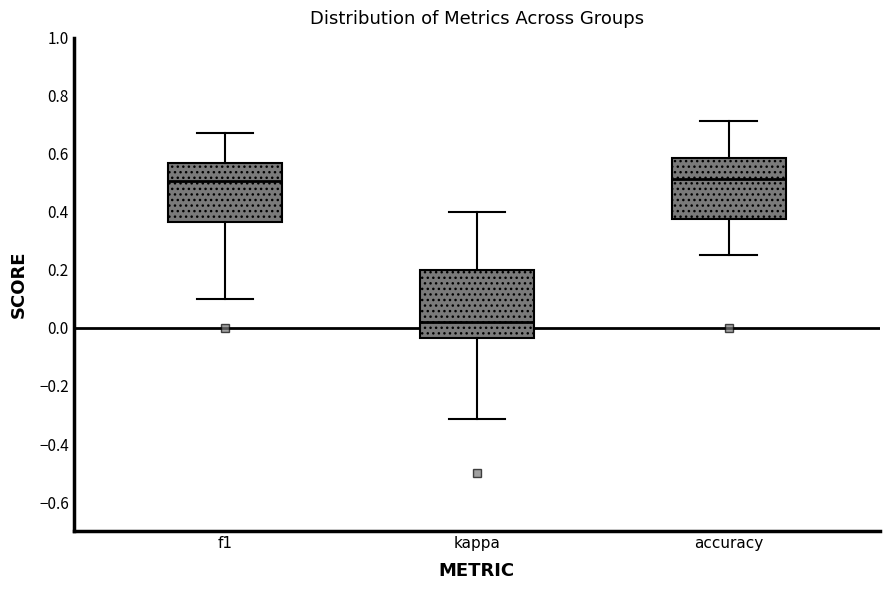

Reading left to right, read every box against the y-axis: the position of its median line, the range the box covers, and the ends of its whiskers. The values are not printed on the chart, so give them approximately, as read against the axis.

f1: median 0.50, box 0.36 to 0.56, whiskers 0.10 to 0.68
kappa: median 0.02, box -0.04 to 0.20, whiskers -0.32 to 0.40
accuracy: median 0.52, box 0.38 to 0.58, whiskers 0.26 to 0.72